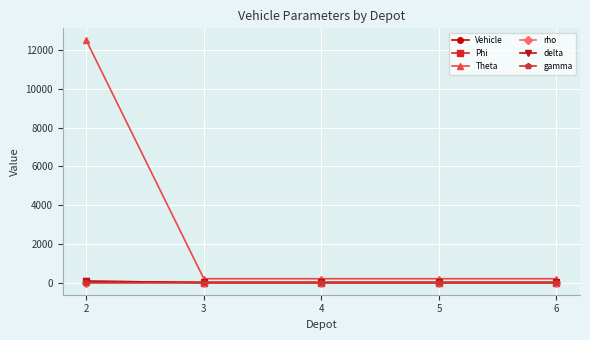

Is it true that Vehicle equals 2.0 at 4?

True